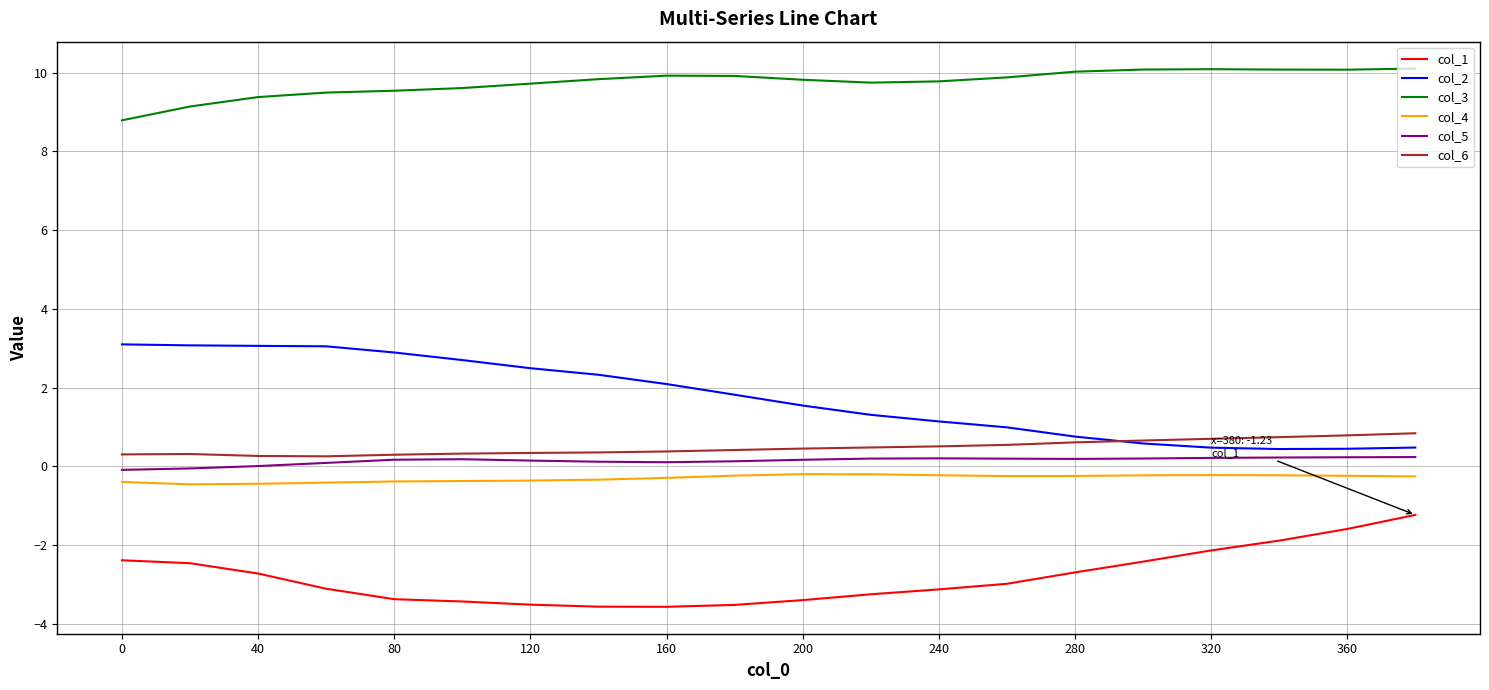

True or false: col_5 and col_1 intersect in this chart.

False